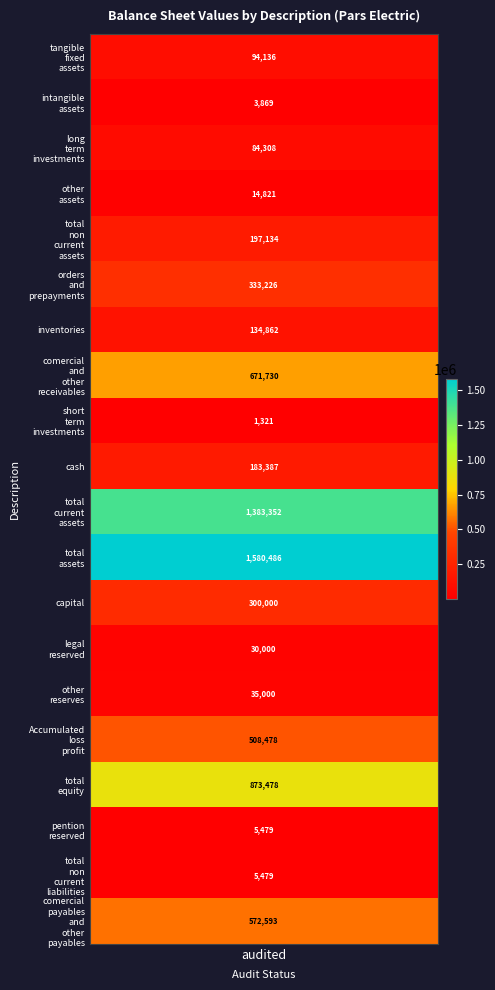

What is the sum of all values?

7013139